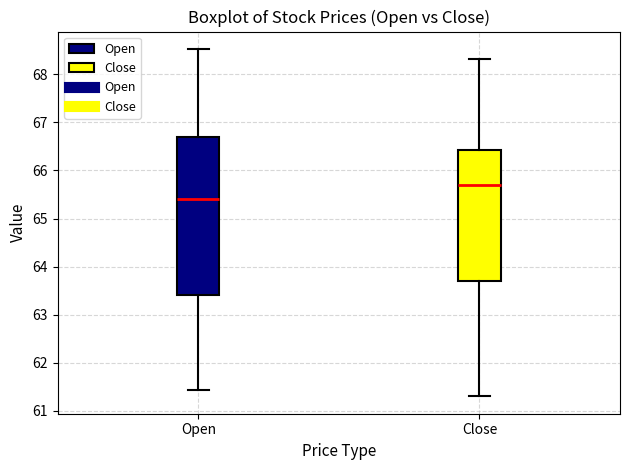

Comparing the boxes themselves (not the whiskers), which one is the tallest?

Open